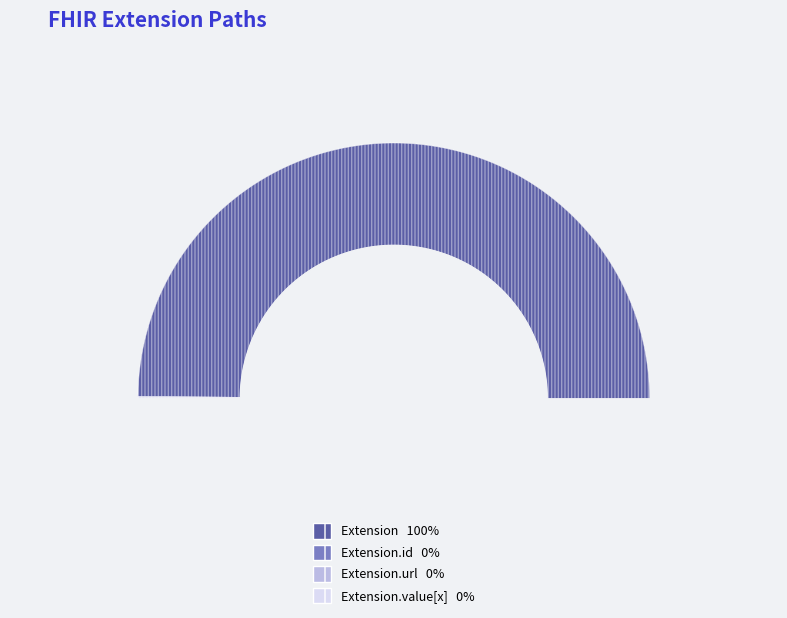

To the nearest percent, what percentage of the pie is Extension?

100%